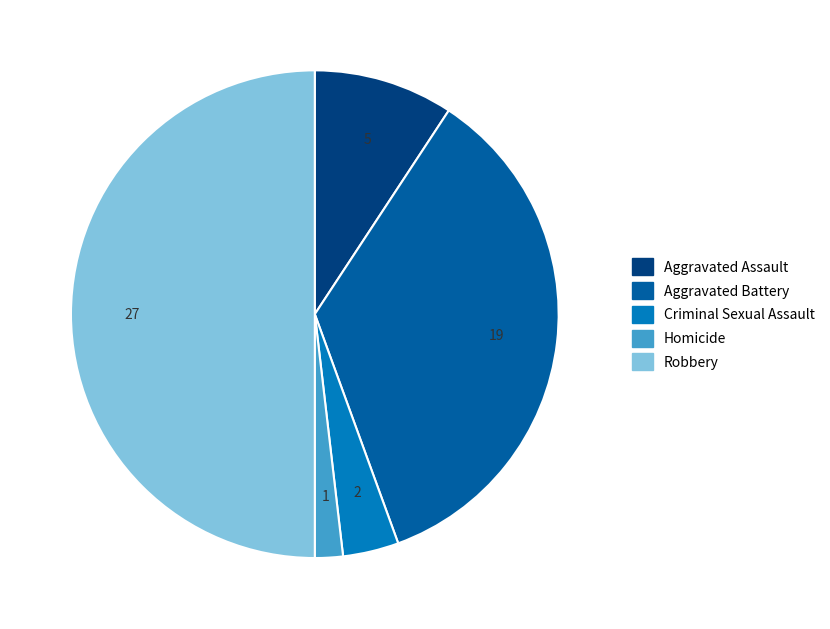

Combined, do Aggravated Battery and Aggravated Assault account for over 50%?

No